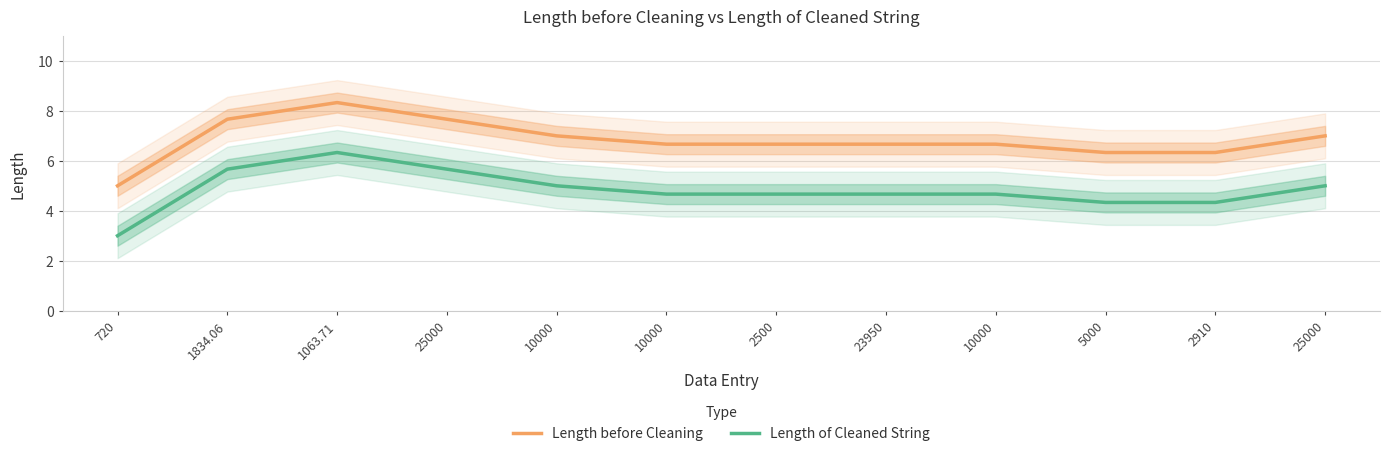

What is the difference between the highest and lowest values at 25000?

2.0